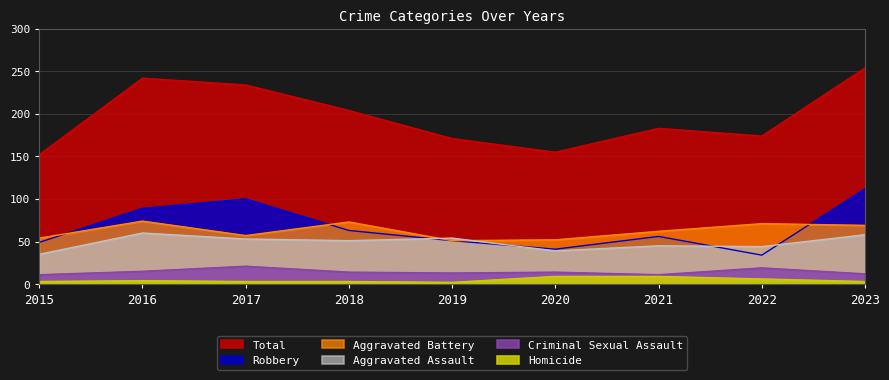

The value of Robbery at 2016 is 62. True or false?

False